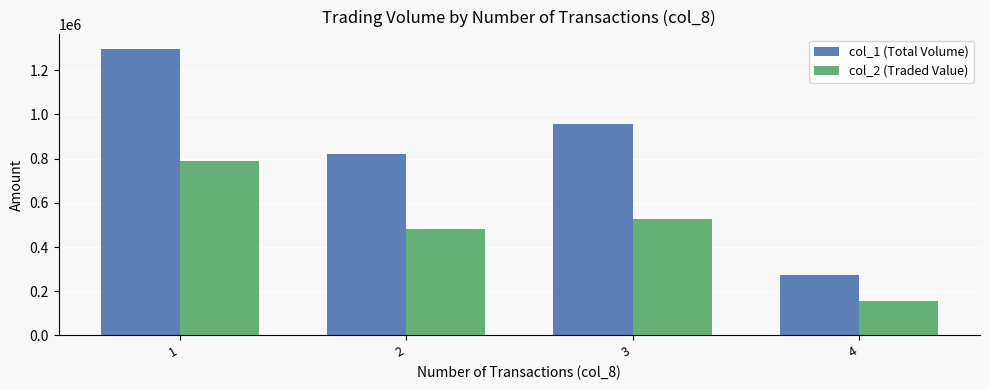

Is it true that col_1 (Total Volume) equals 273000 at 4?

True